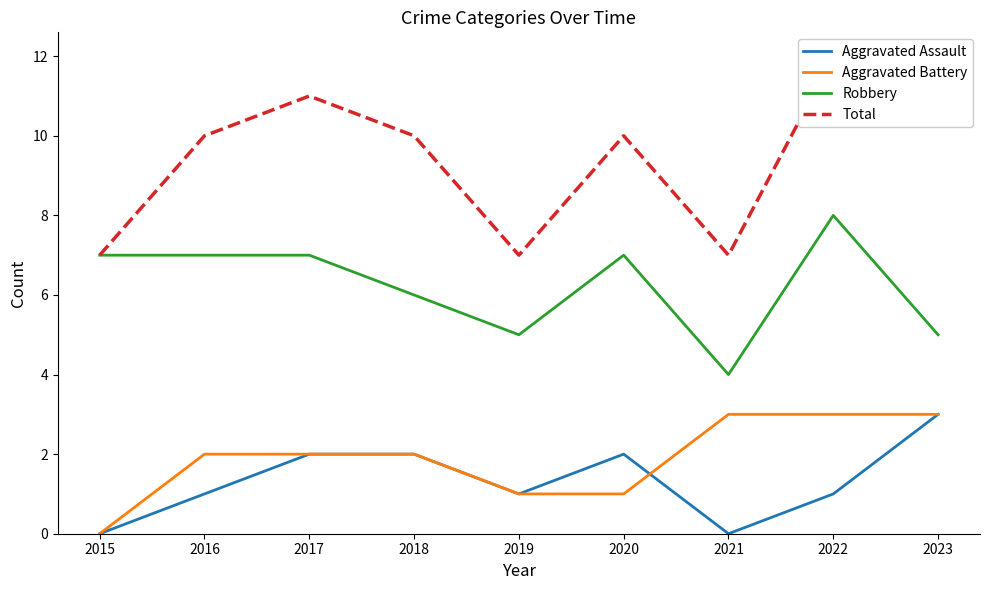

The Aggravated Battery series shows 4 at 2023. True or false?

False